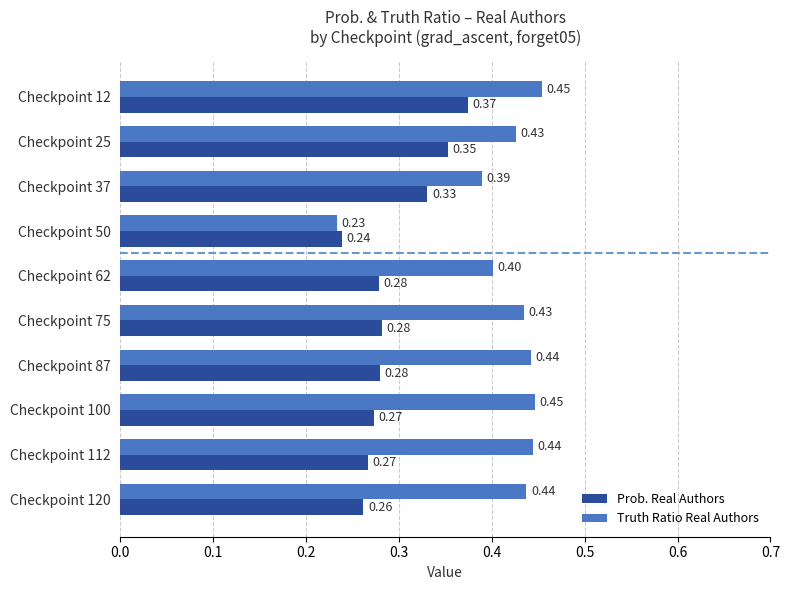

At how many categories does at least one series exceed 0?

10